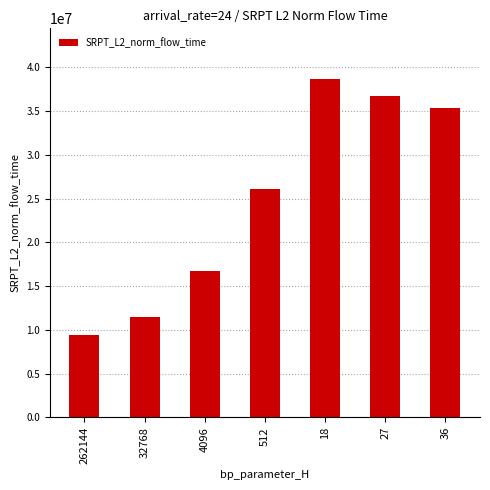

Which has a higher value, 18 or 36?

18